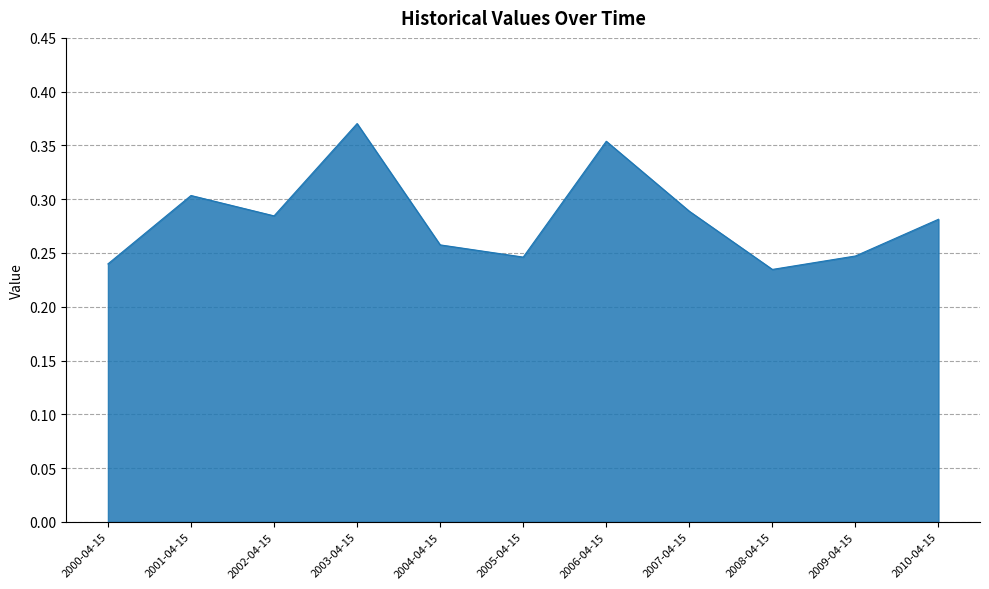

How many series are shown in this chart?

1